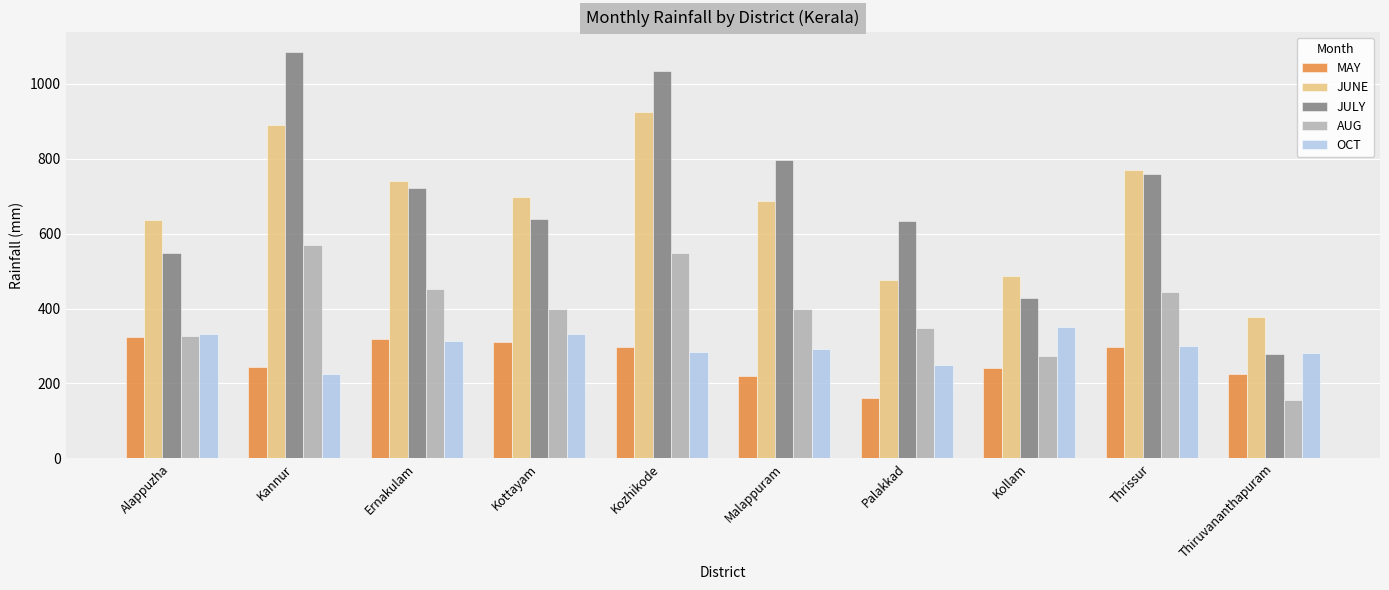

At which category does the chart reach its peak across all series?

Kannur